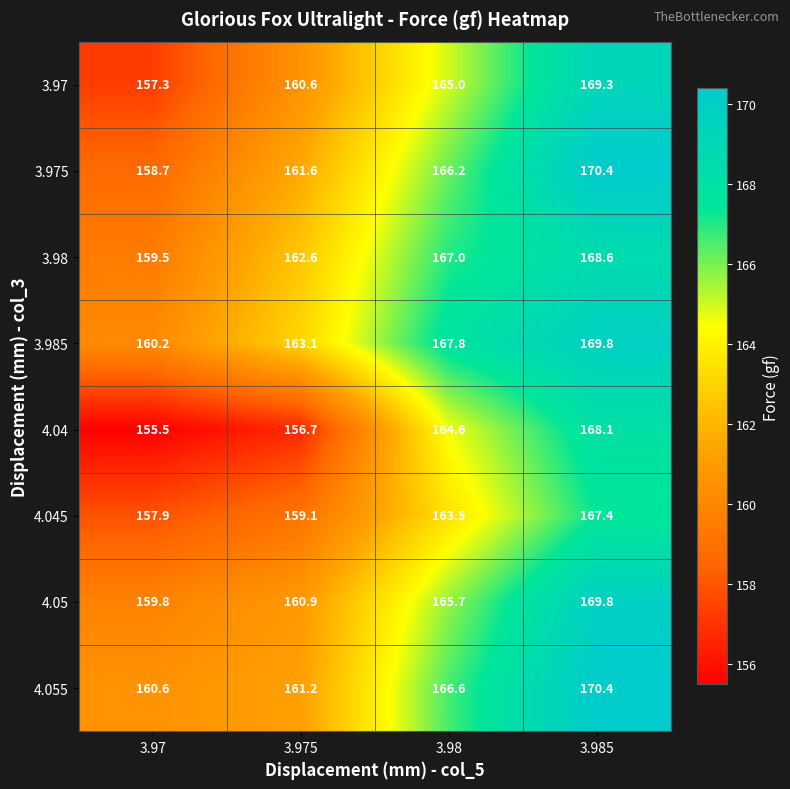

The 4.05 series shows 238.2 at 3.975. True or false?

False